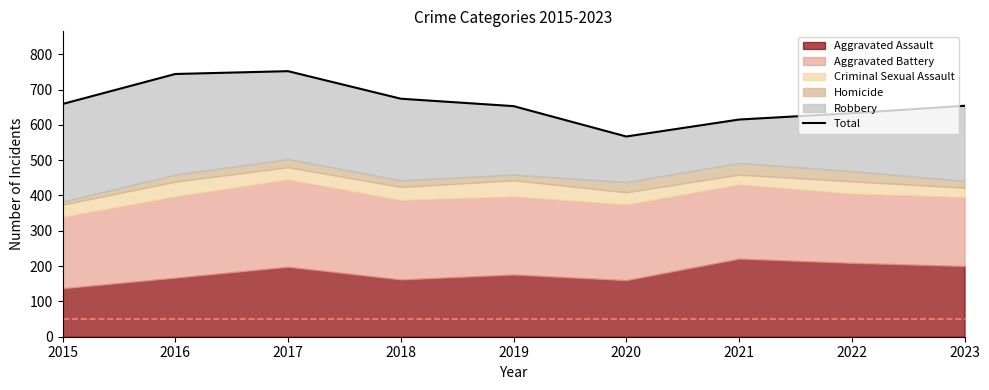

Between 2021 and 2019, which is larger?

2019